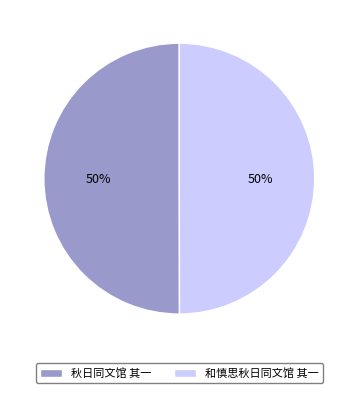

To the nearest percent, what is the combined percentage of 和慎思秋日同文馆 其一 and 秋日同文馆 其一?

100%